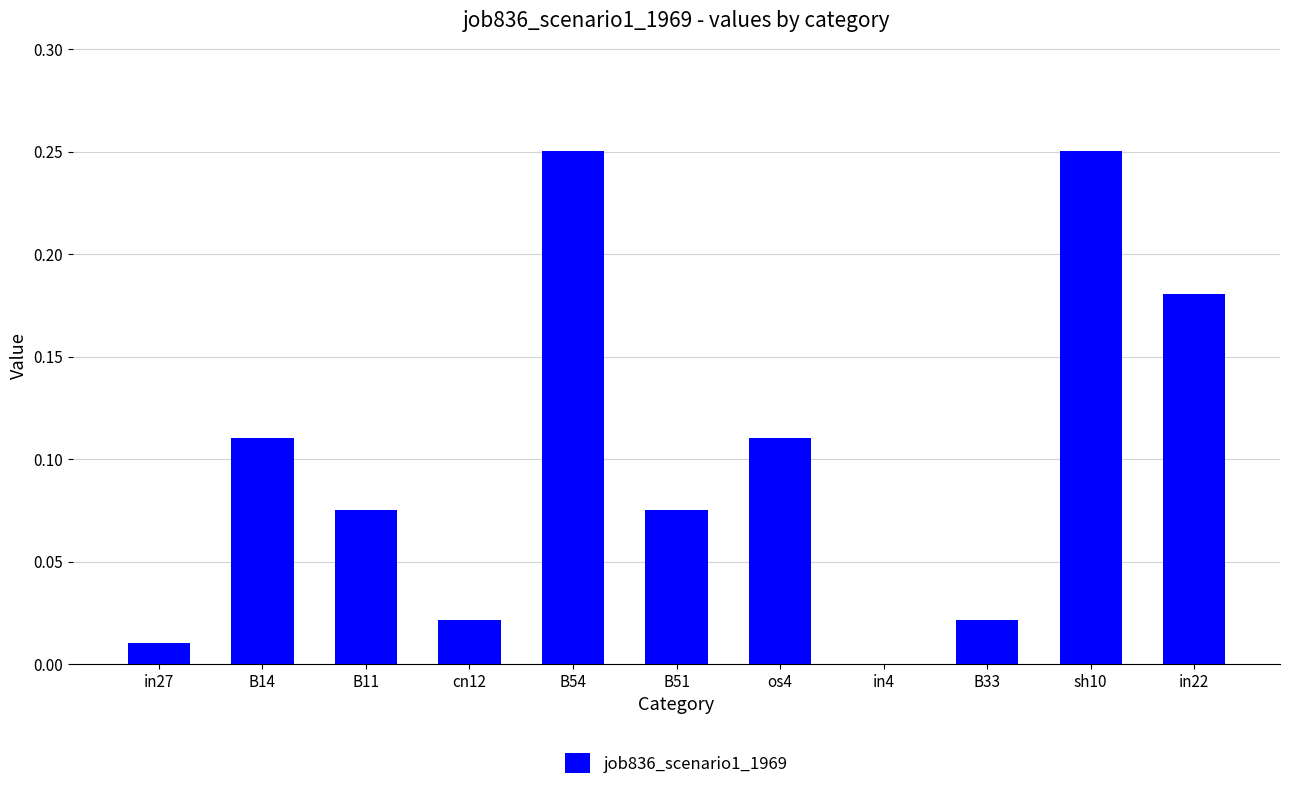

Is it true that the value at B51 is 0.0?

False